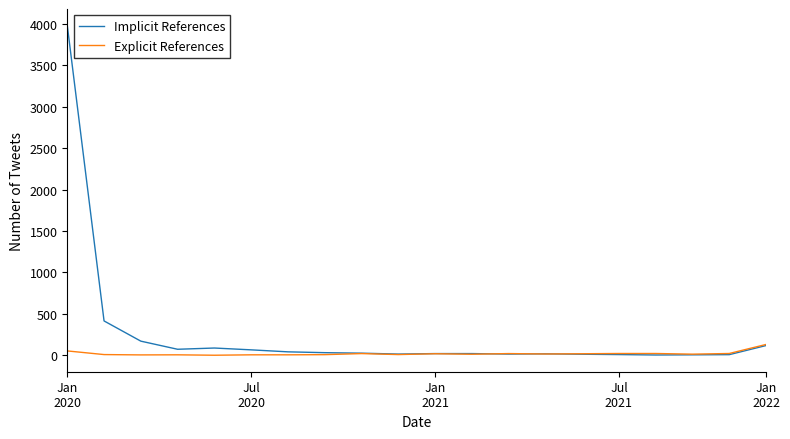

How many values in the Explicit References series are below 15?

10